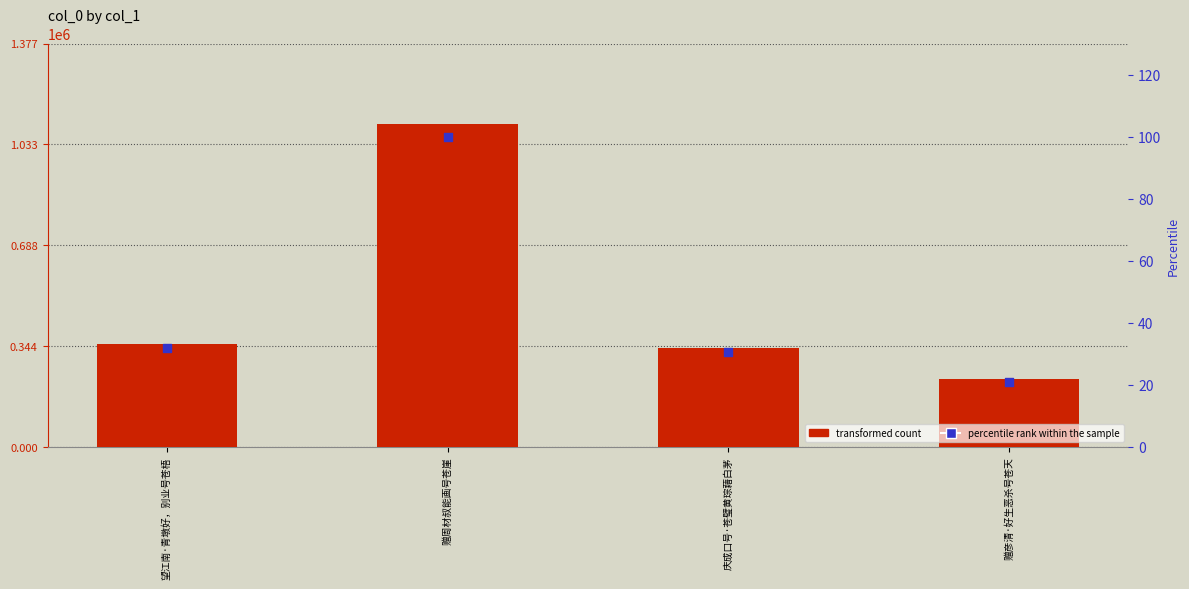

At which category is the sum across all series the highest?

赠周材叔能画号苍崖